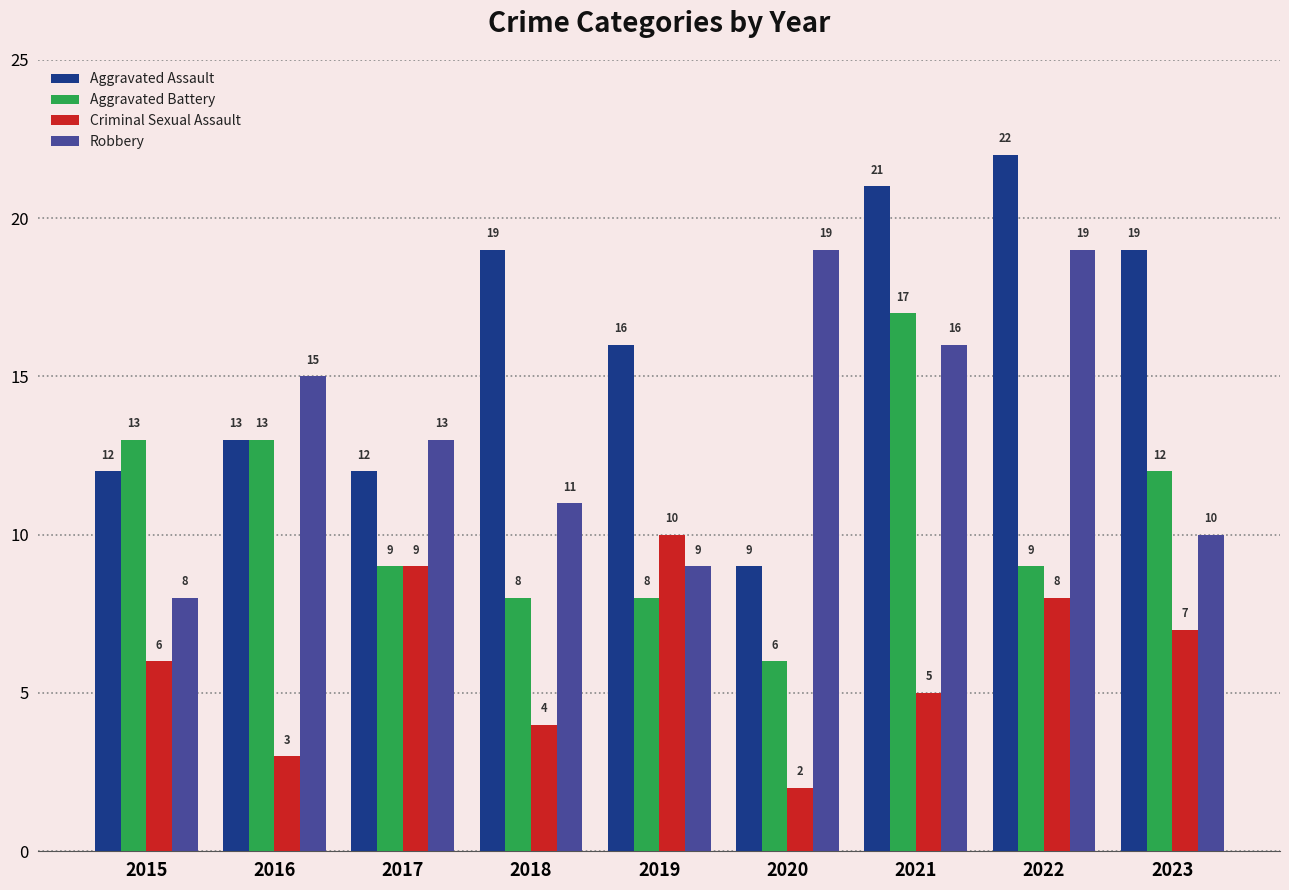

How many bars are there in each group?

4